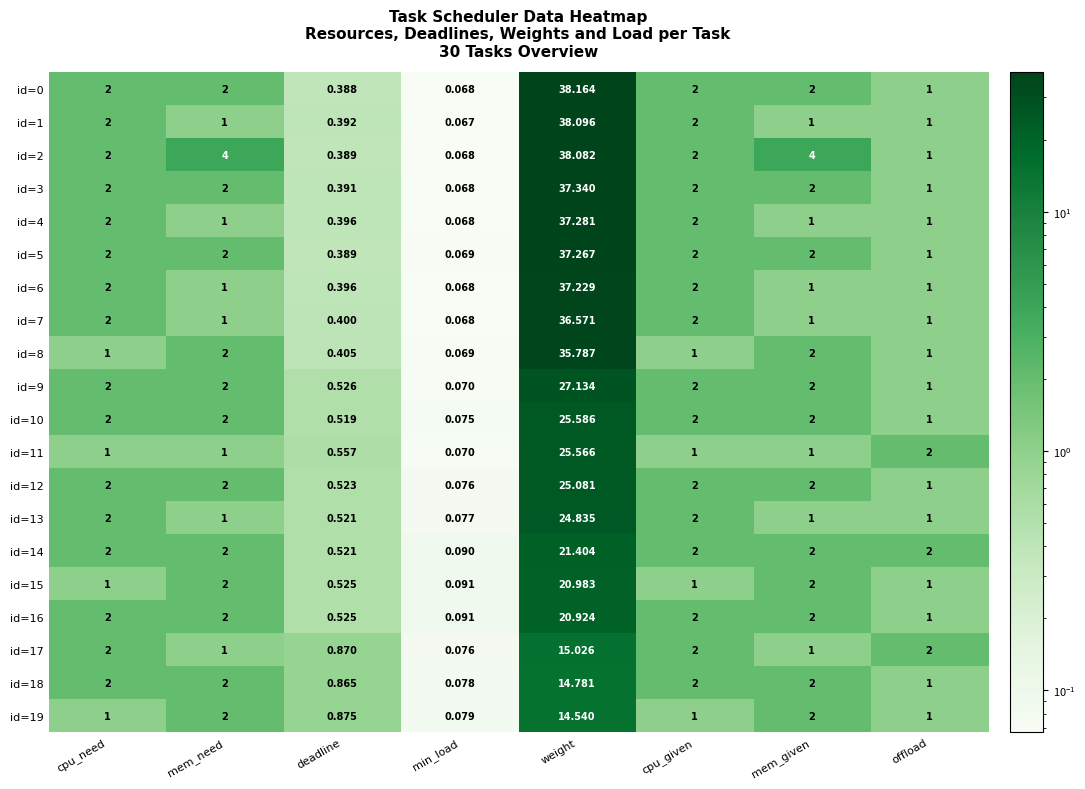

At which category is the sum across all series the highest?

weight